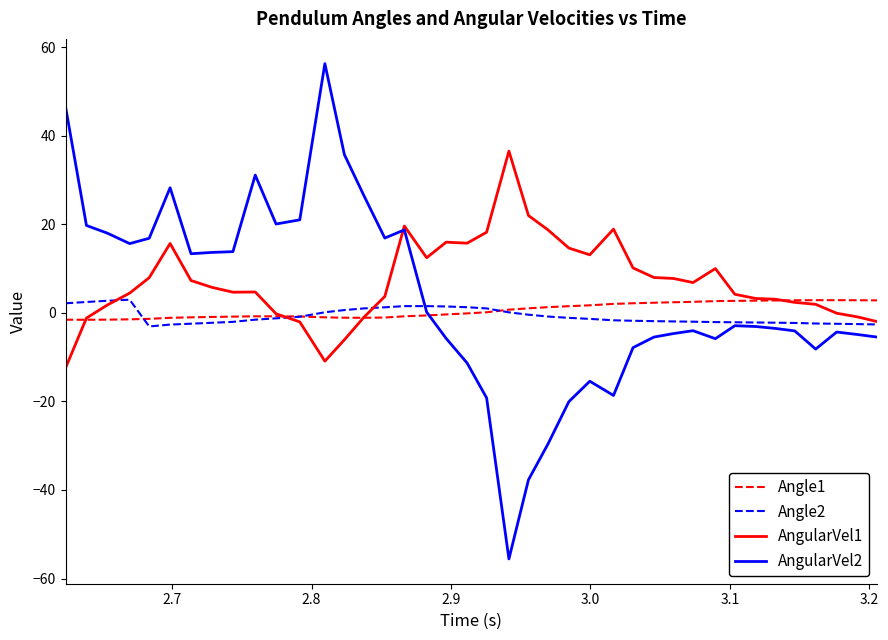

True or false: AngularVel1 has more than 2 interior local peaks.

True